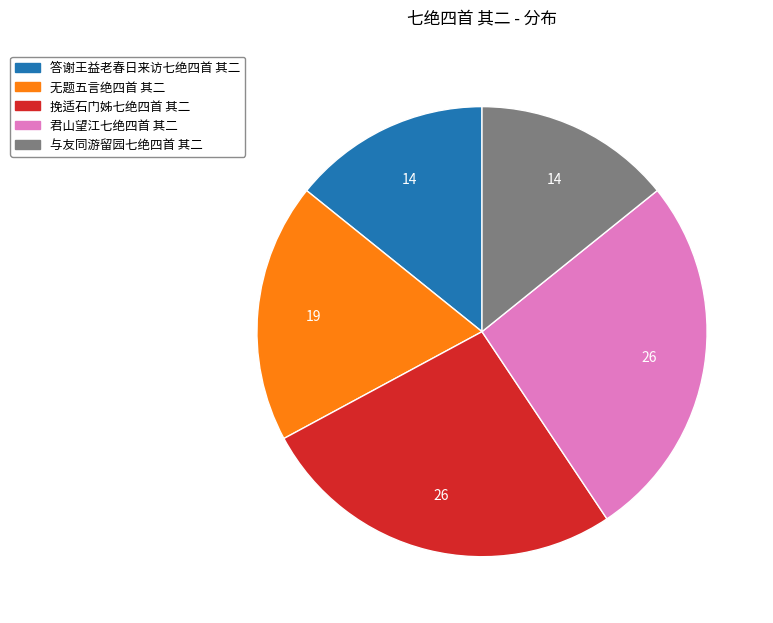

Does 君山望江七绝四首 其二 represent more than half of the total?

No